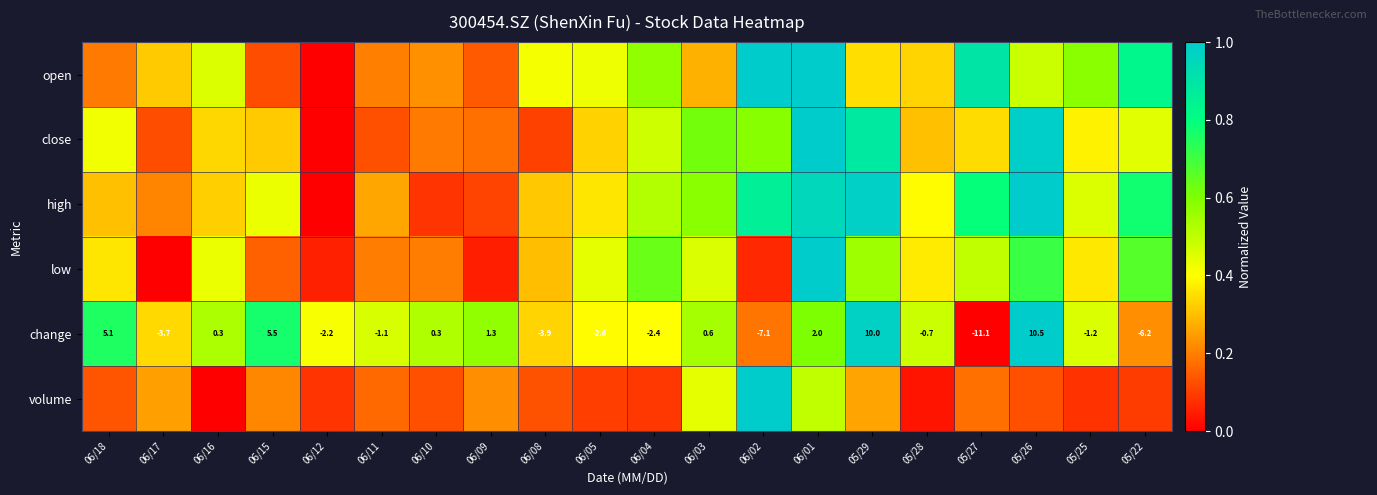

Where is low nearest to the value 0?

06/17